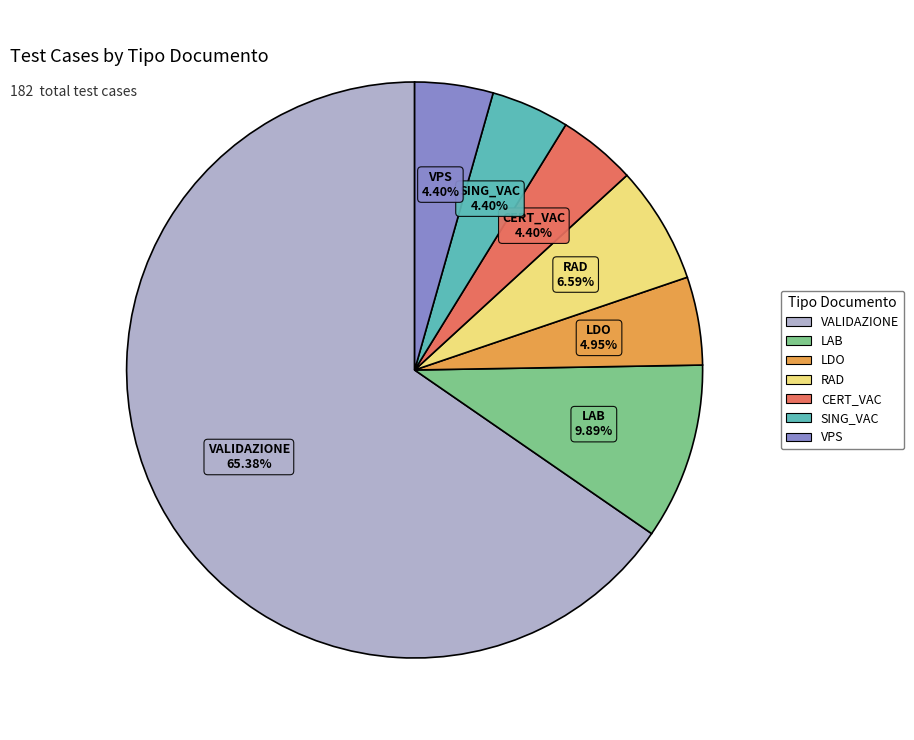

What percentage is the SING_VAC slice, to the nearest percent?

4%